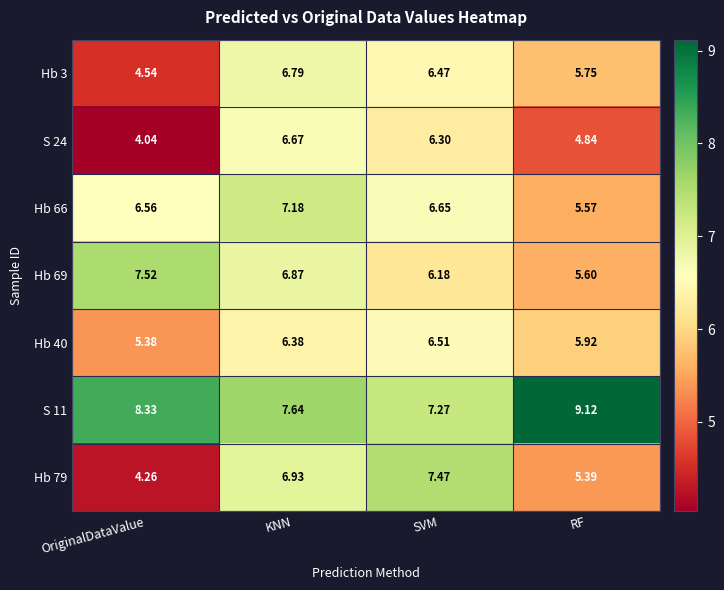

Where does the Hb 69 series first go above 6?

OriginalDataValue